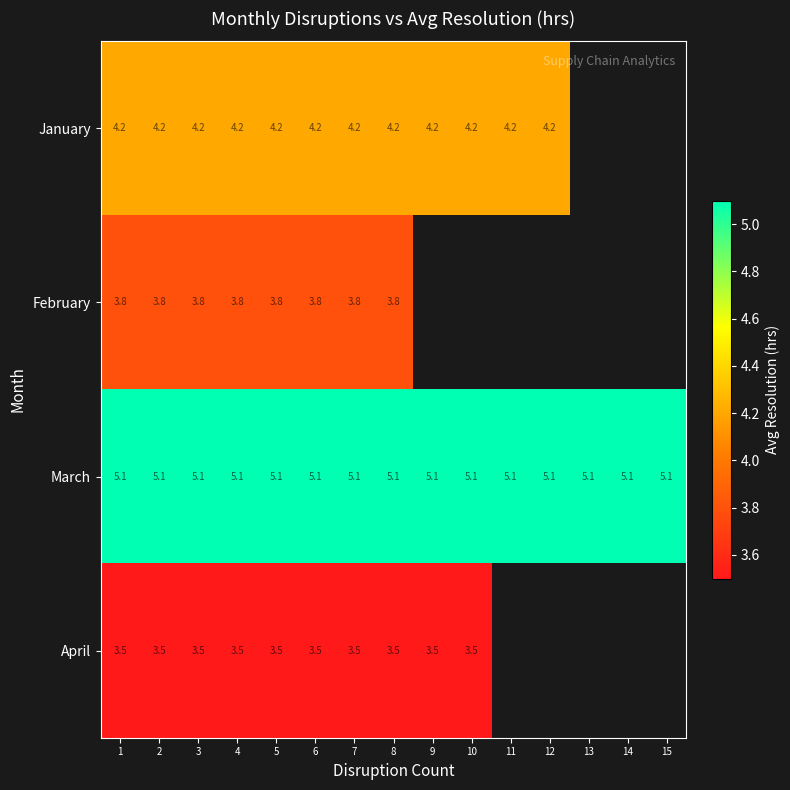

How many distinct data groups are displayed?

4